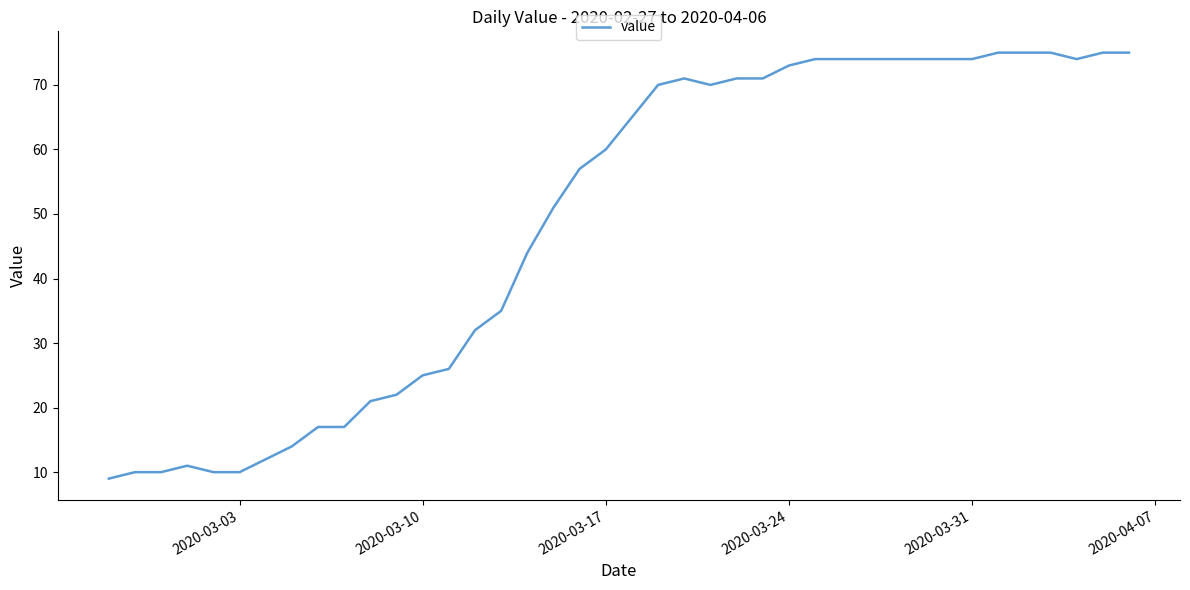

What is the difference between the maximum and minimum values?

66